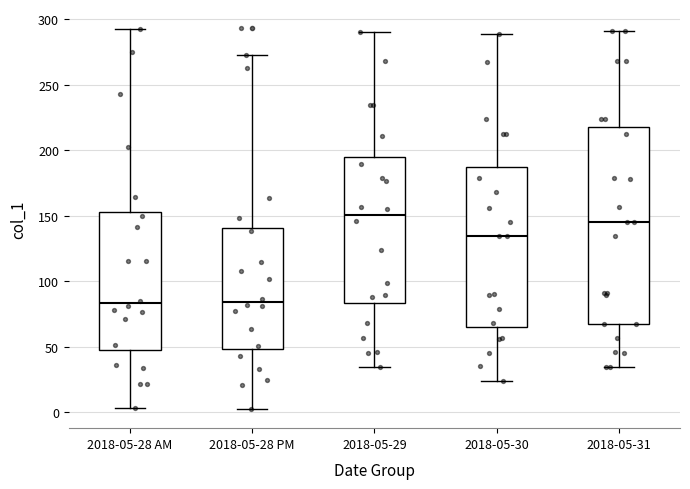

Comparing the boxes themselves (not the whiskers), which one is the tallest?

2018-05-31